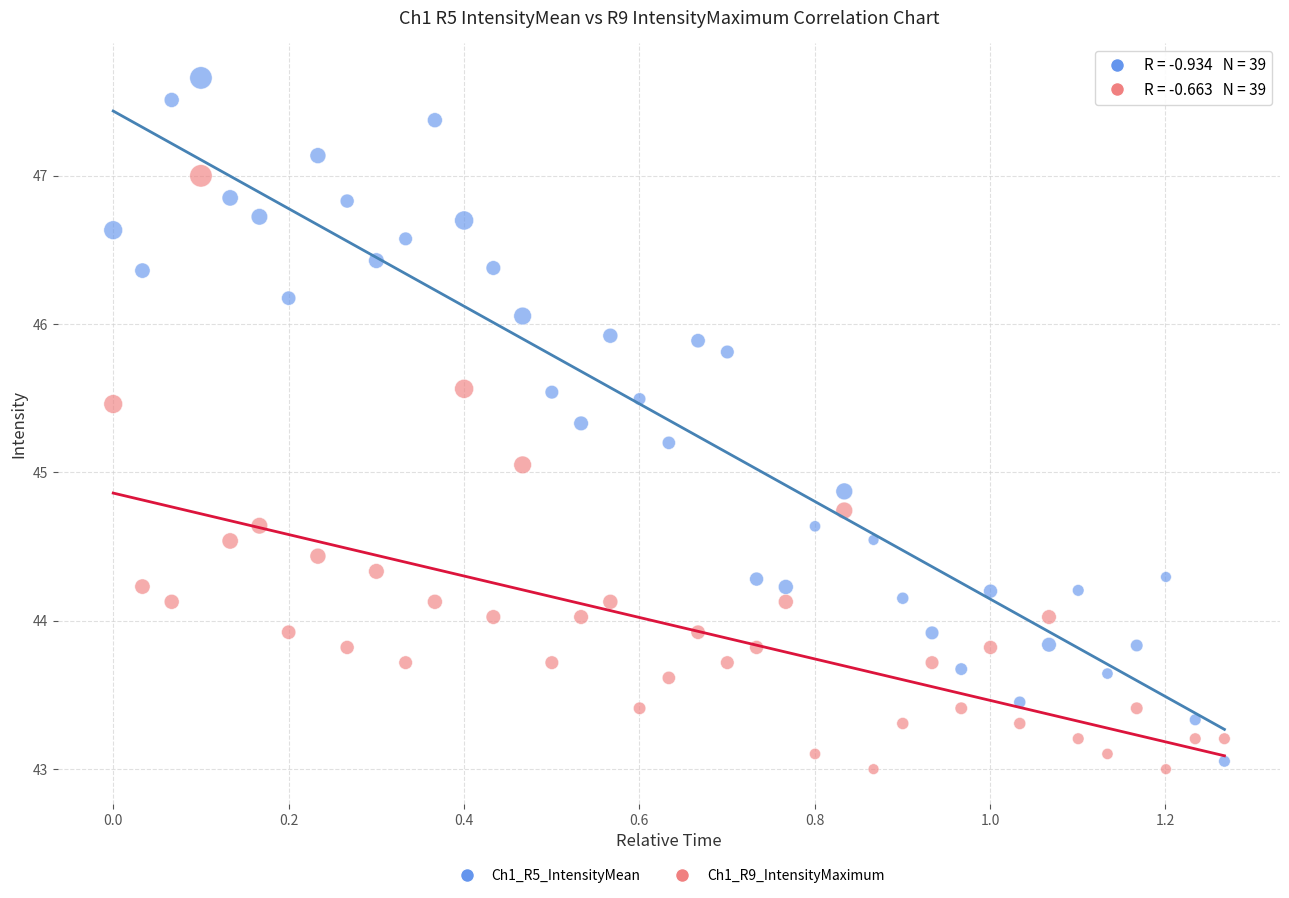

Across all series, what Y value is closest to 45?

45.1